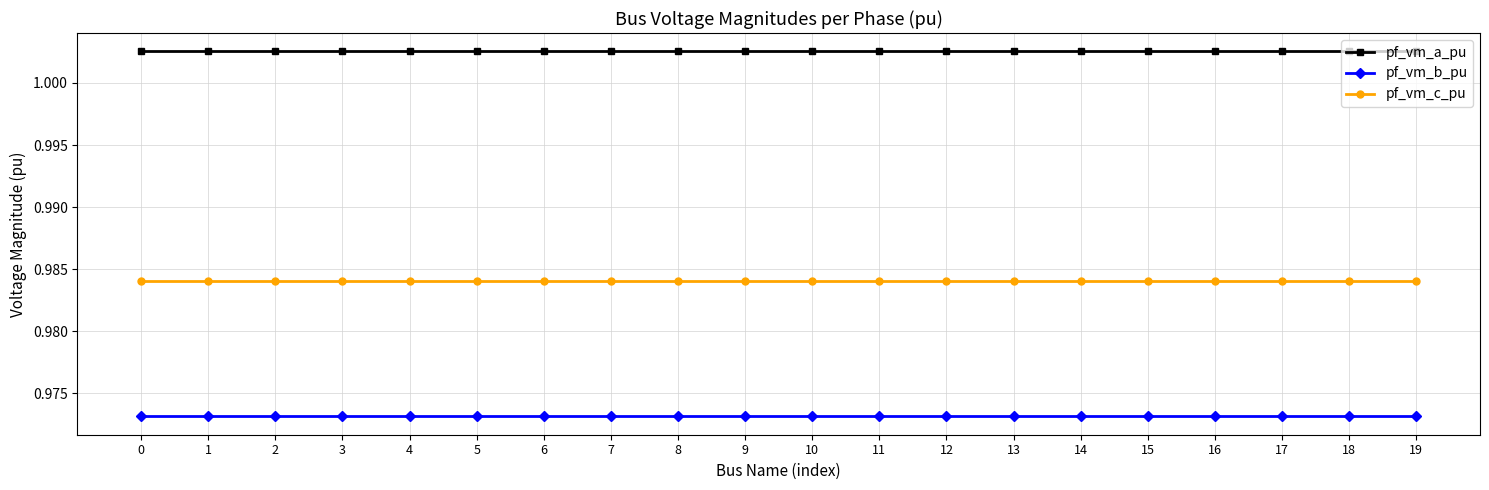

Rank the series by their maximum value, from highest to lowest.

pf_vm_a_pu, pf_vm_c_pu, pf_vm_b_pu